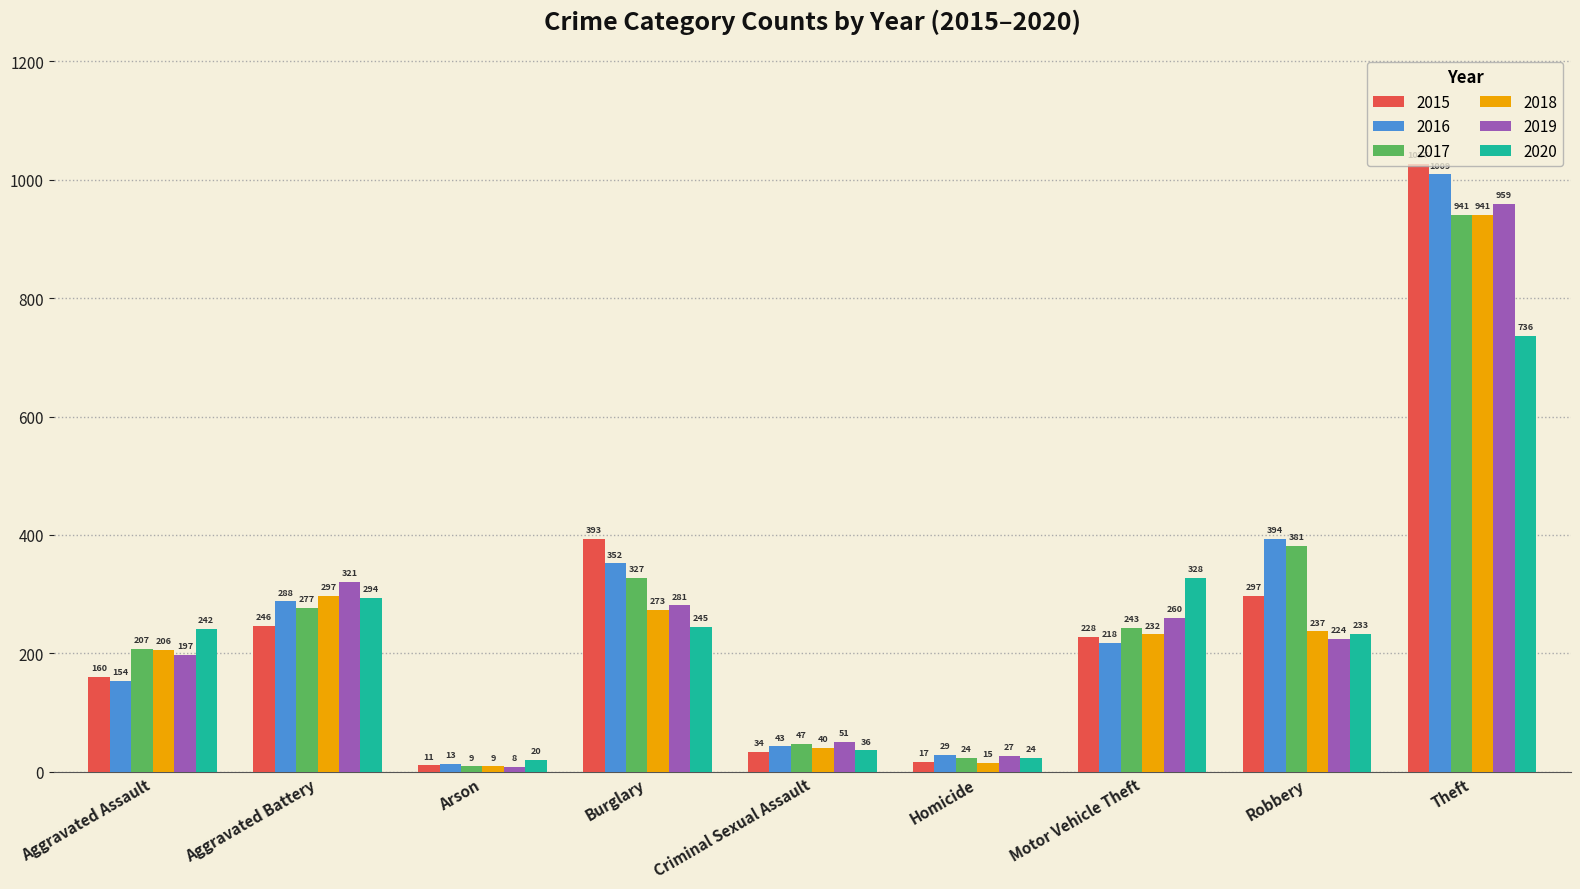

What is the sum of the 2018 values at Robbery and Aggravated Assault?

443